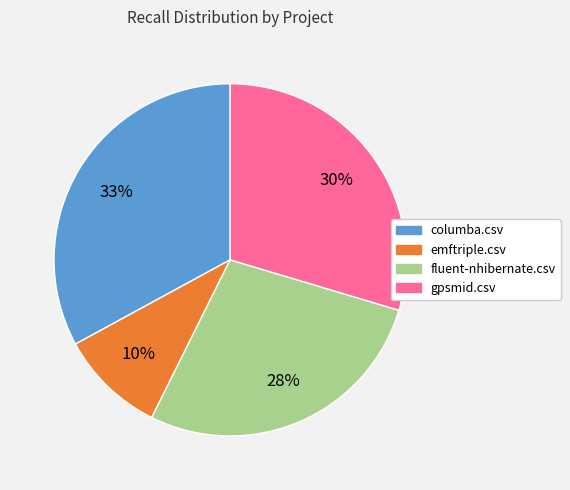

Rank the categories by value from highest to lowest.

columba.csv, gpsmid.csv, fluent-nhibernate.csv, emftriple.csv